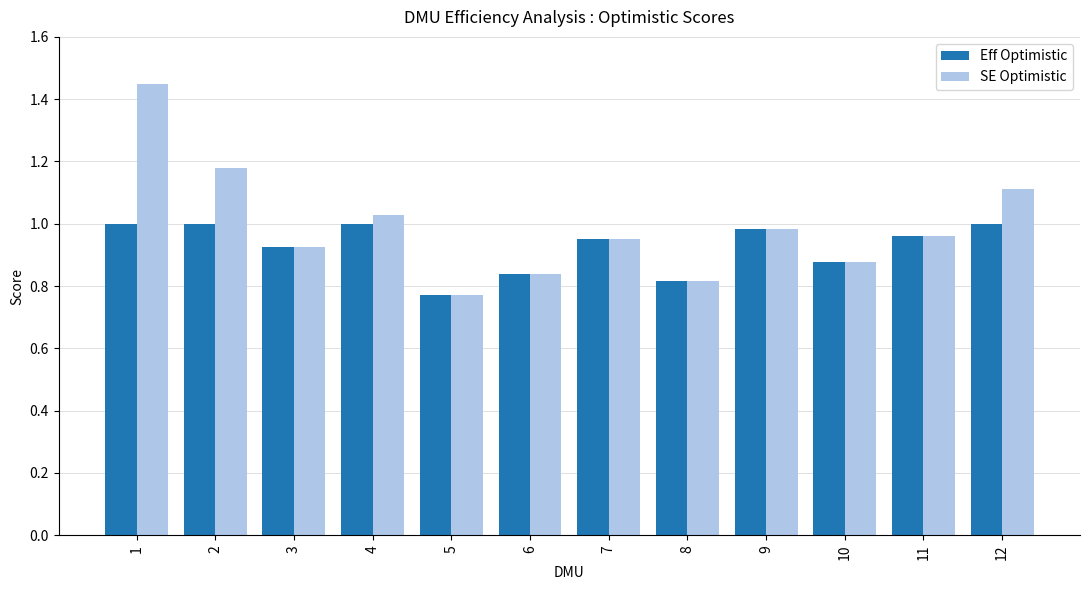

Which series changed the most between 1 and 11?

SE Optimistic